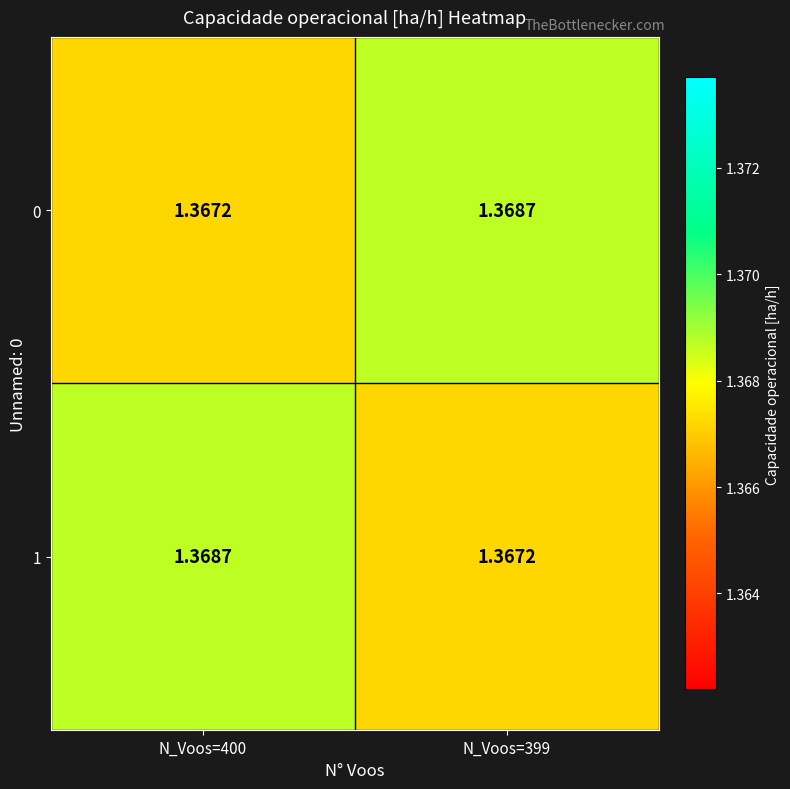

Is the value of 0 at N_Voos=400 greater than the value of 1 at N_Voos=400?

No